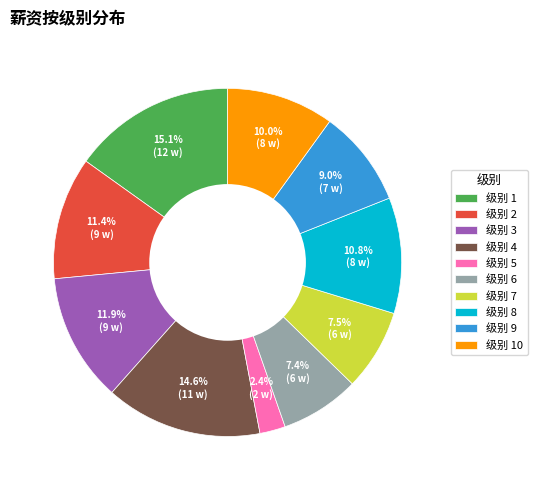

What is the smallest slice in the pie chart?

级别 5